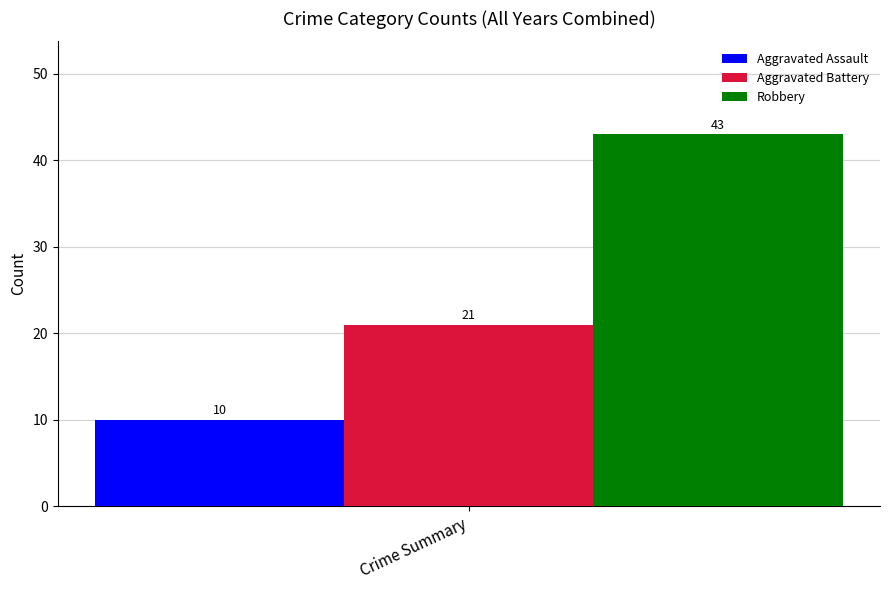

List the series in order of their overall mean, lowest first.

Aggravated Assault, Aggravated Battery, Robbery